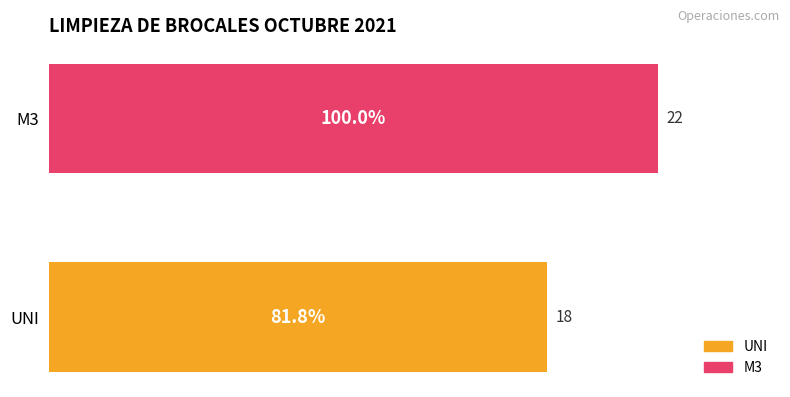

How many values are below 22?

1